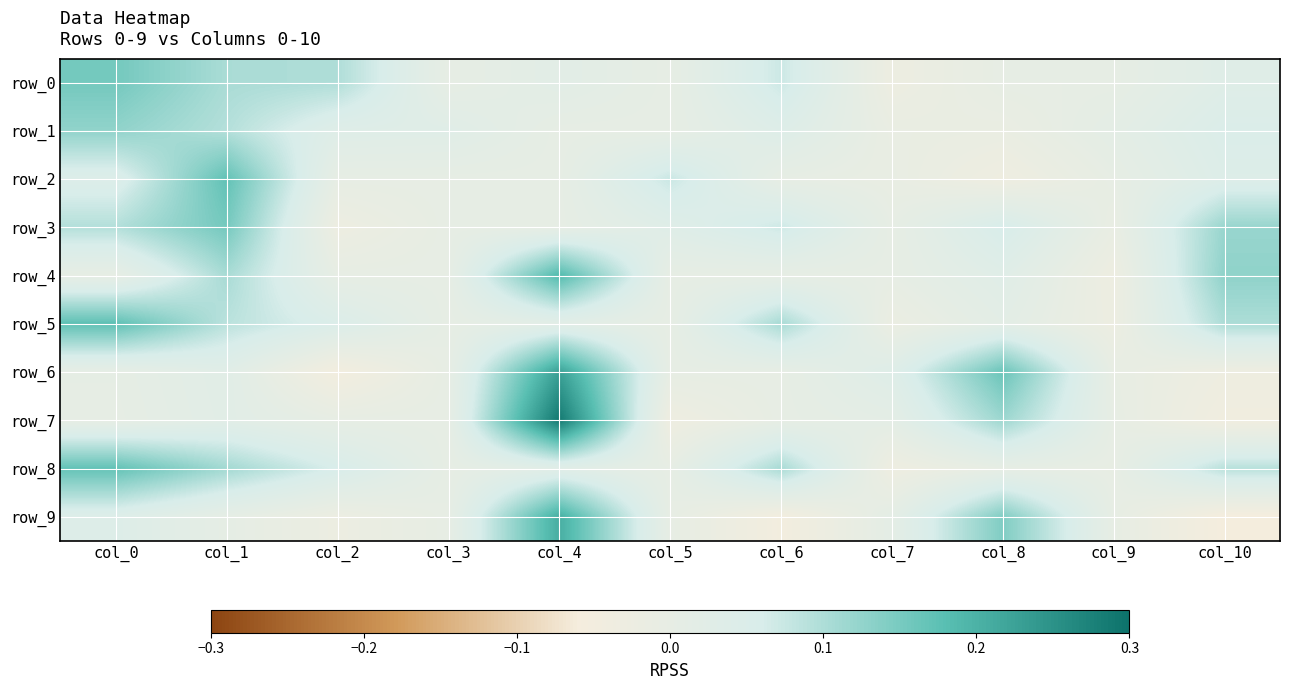

Is it true that row_1 equals 0.1 at col_5?

False